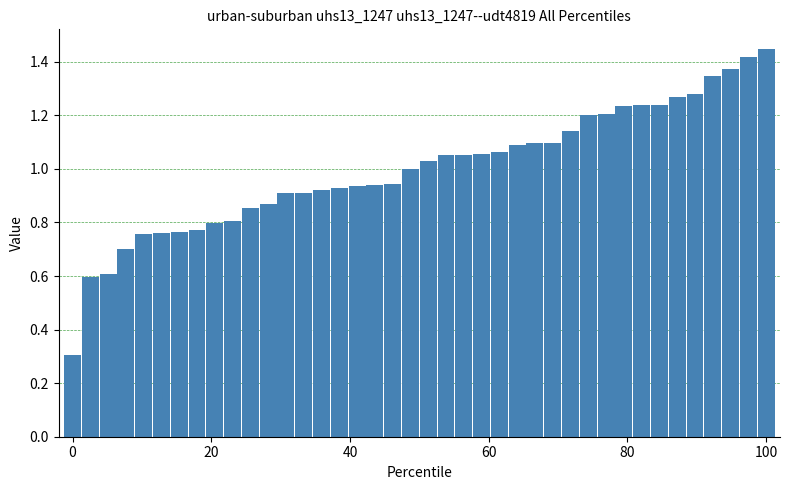

What is the minimum value shown in the chart?

0.3